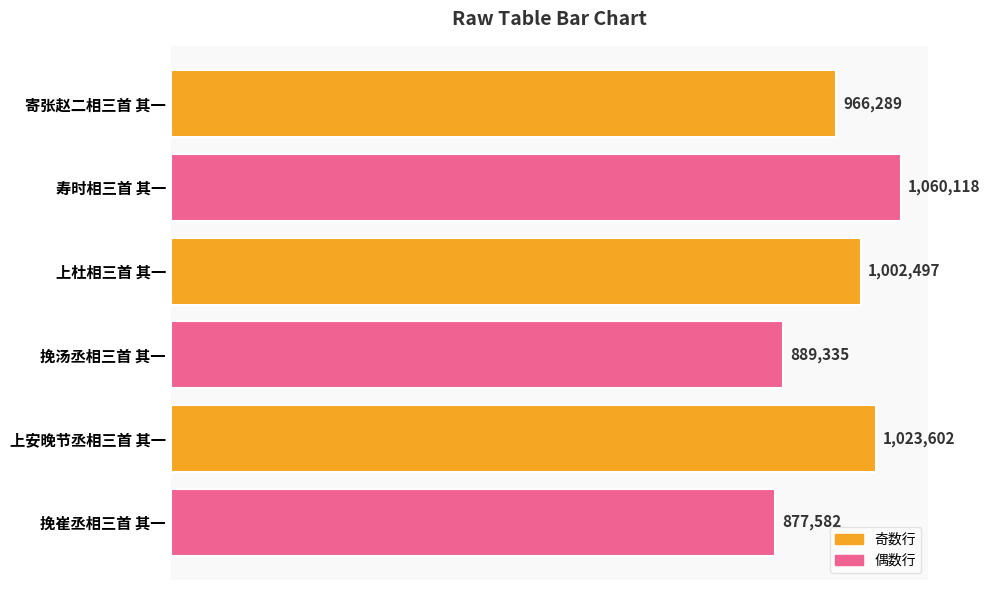

Does the chart contain any negative values?

No